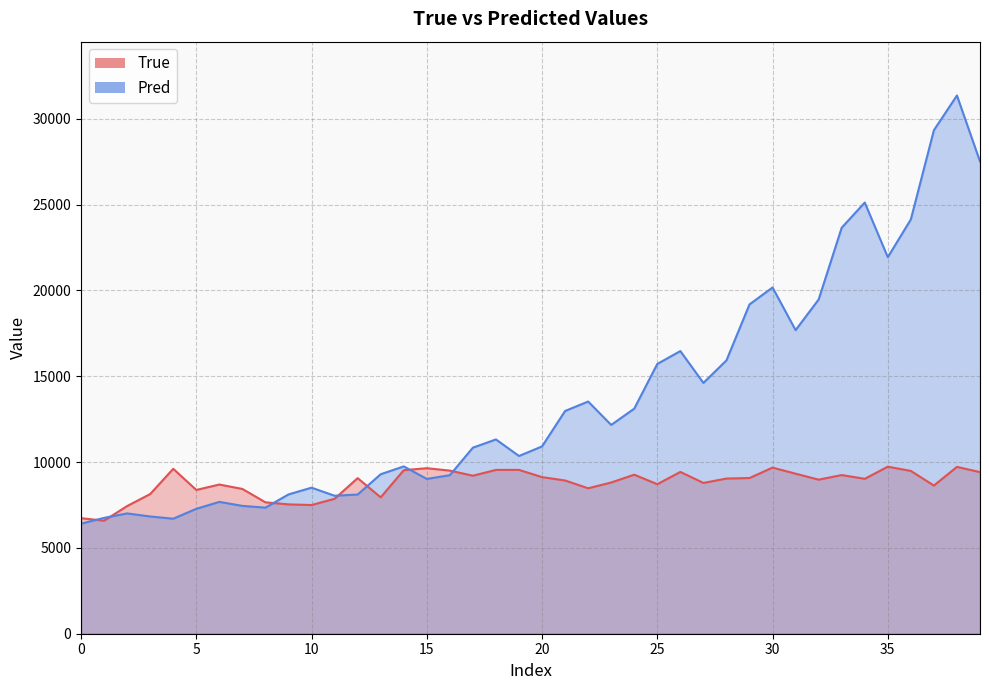

What is the value of the True point at the 8th from the left?

8436.0